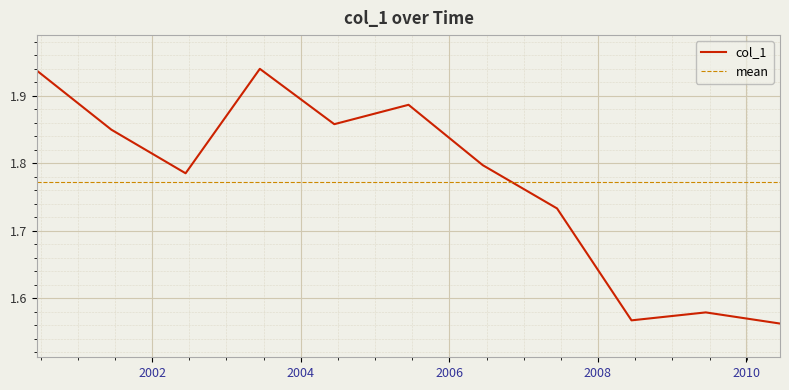

Count the number of data series in this chart.

1